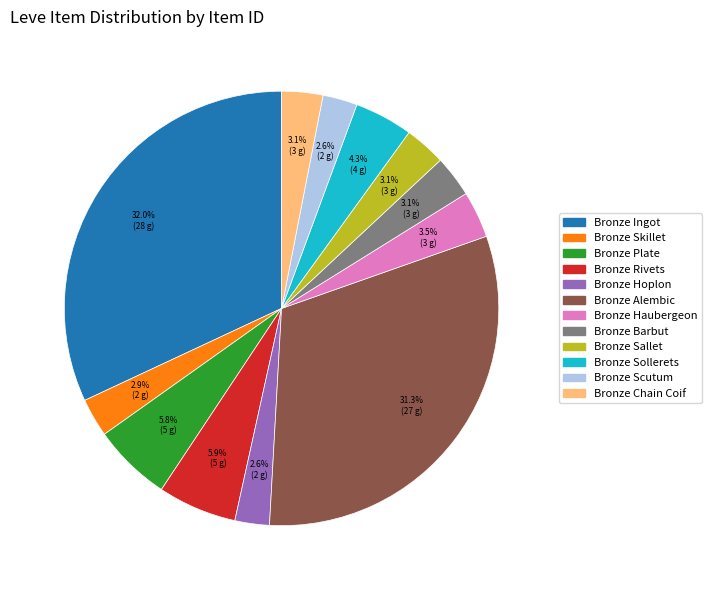

How many slices are in this pie chart?

12